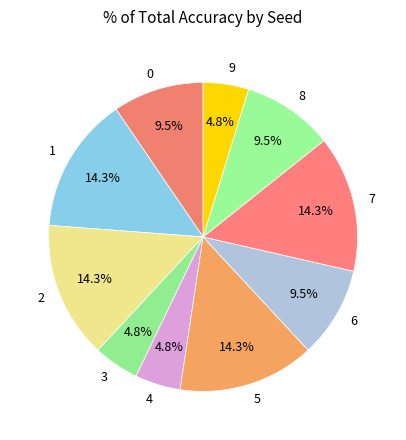

Does 4 represent more than half of the total?

No